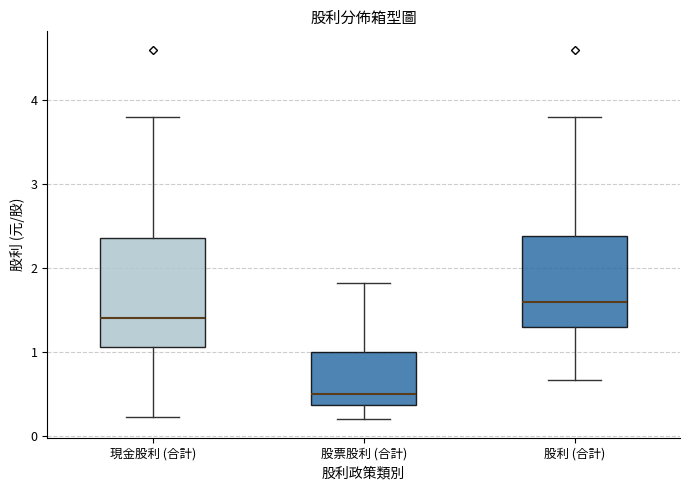

Where is the upper edge of the box for 股票股利 (合計) on the y-axis? The values are not printed on the chart, so give them approximately, as read against the axis.

1.0